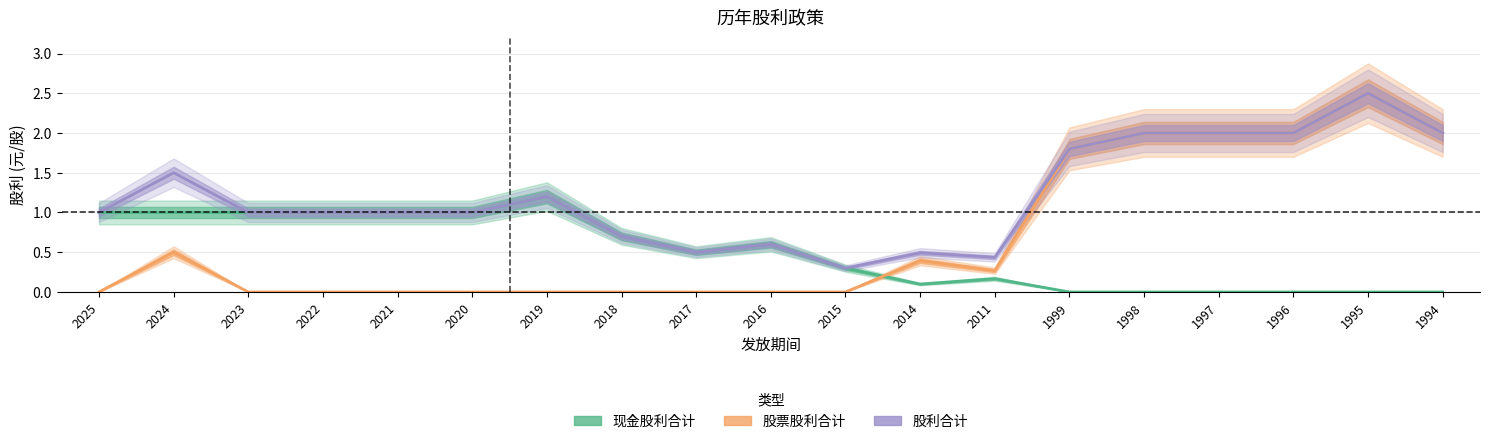

True or false: 现金股利合计 and 股利合计 intersect in this chart.

False